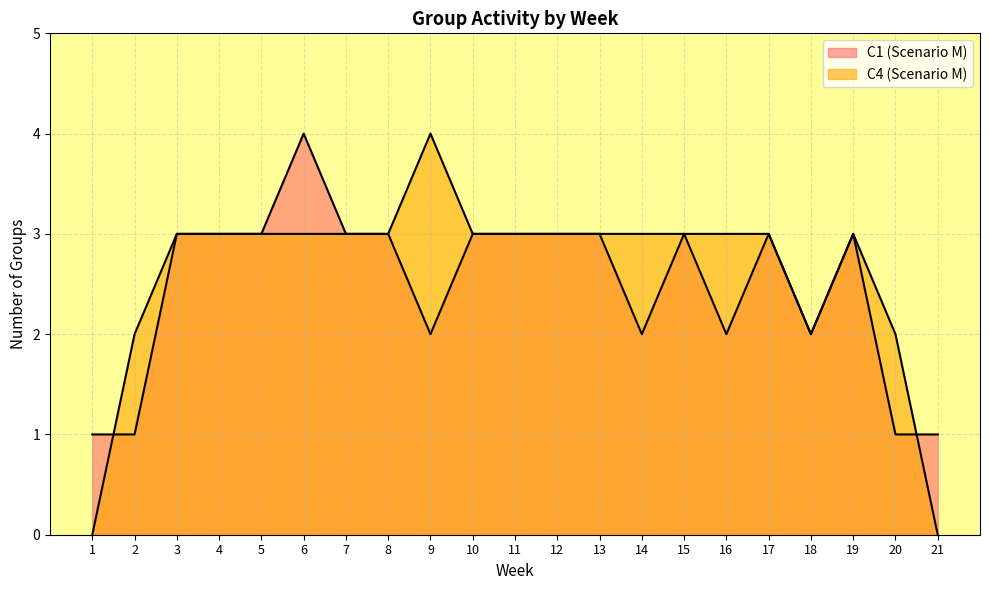

Rank the categories by C4_group_count value from lowest to highest.

1, 21, 2, 18, 20, 3, 4, 5, 6, 7, 8, 10, 11, 12, 13, 14, 15, 16, 17, 19, 9